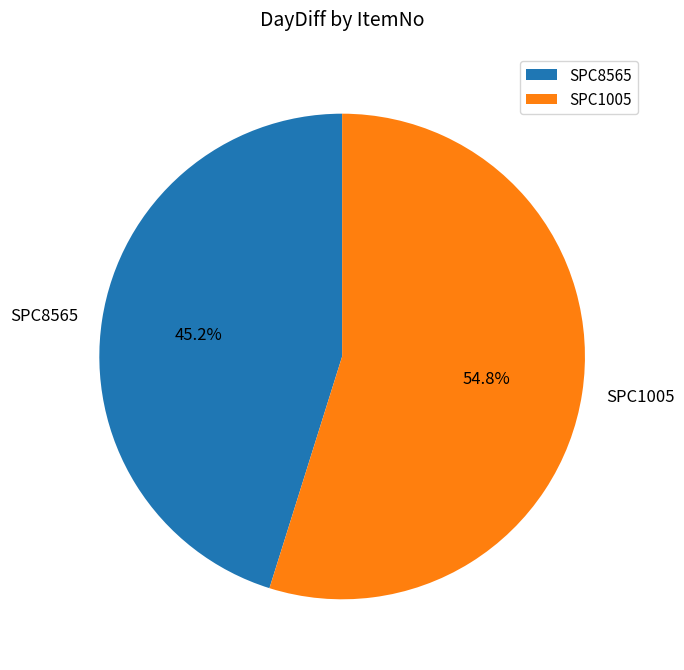

Count the number of slices in the pie.

2